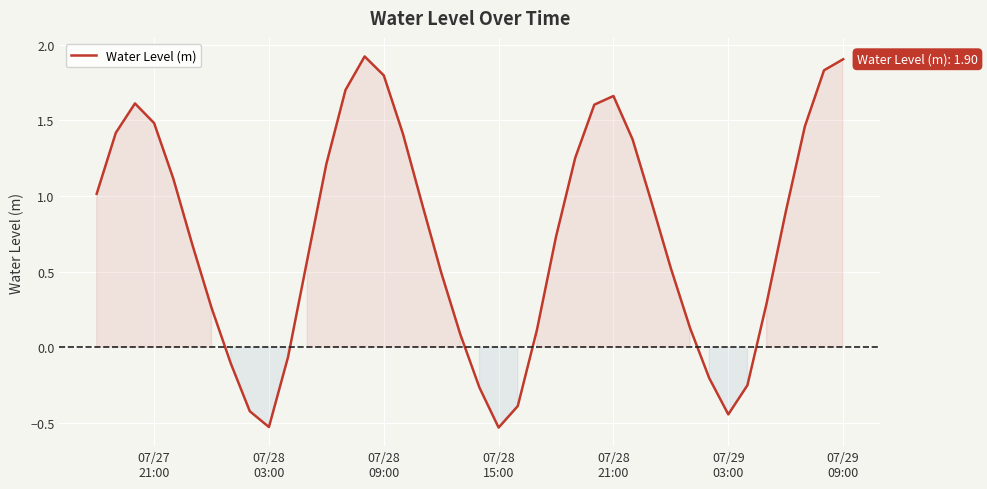

What is the greatest value displayed?

1.9